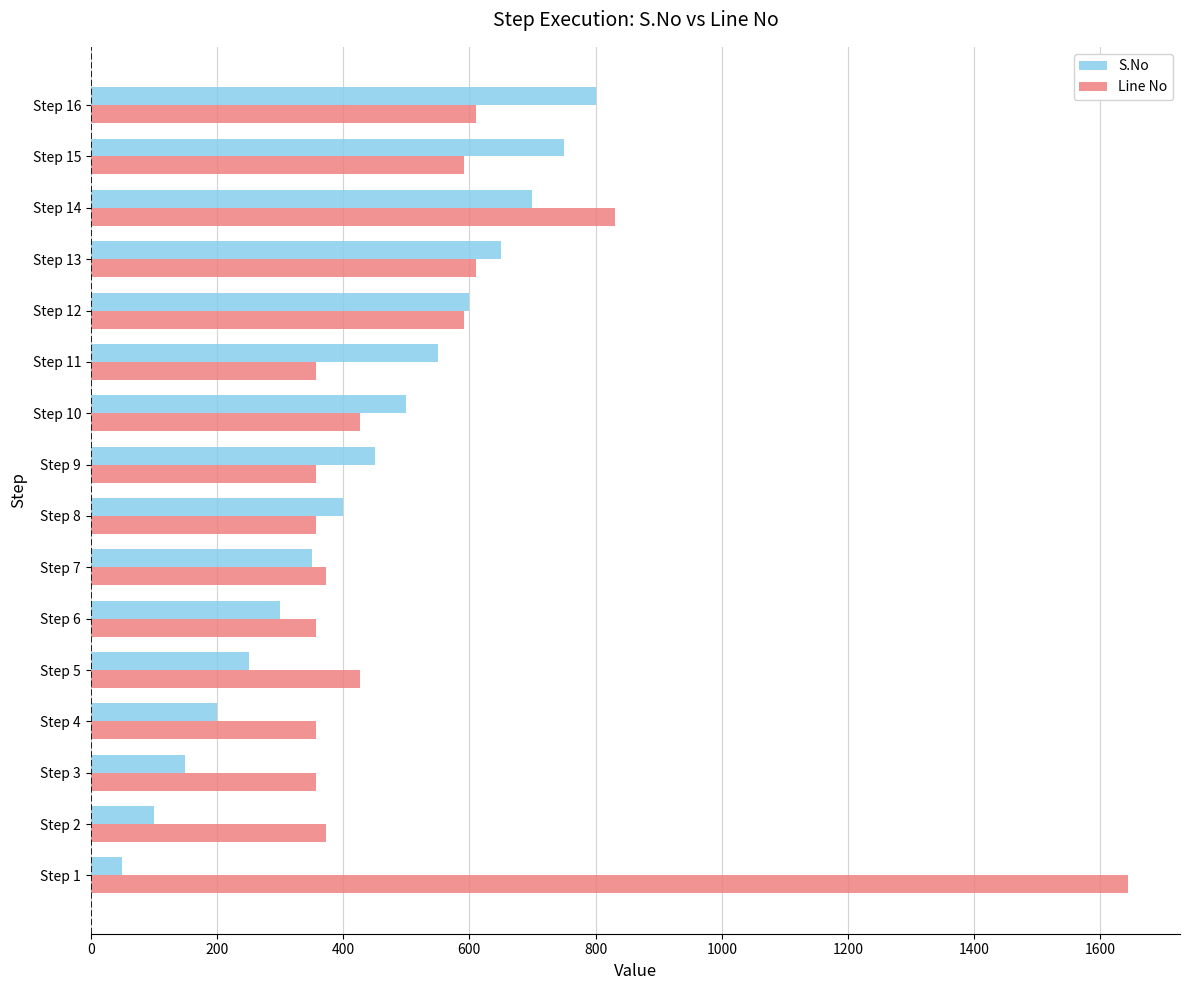

What is the minimum value for S.No?

50